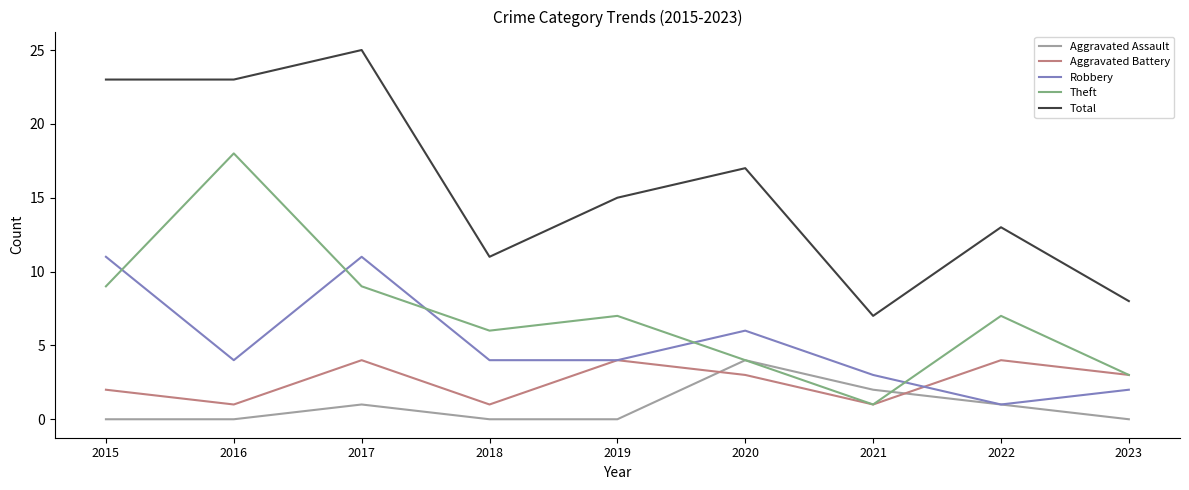

Reading right to left, extract all data points from this chart.

Aggravated Assault: 0	1	2	4	0	0	1	0	0
Aggravated Battery: 3	4	1	3	4	1	4	1	2
Robbery: 2	1	3	6	4	4	11	4	11
Theft: 3	7	1	4	7	6	9	18	9
Total: 8	13	7	17	15	11	25	23	23